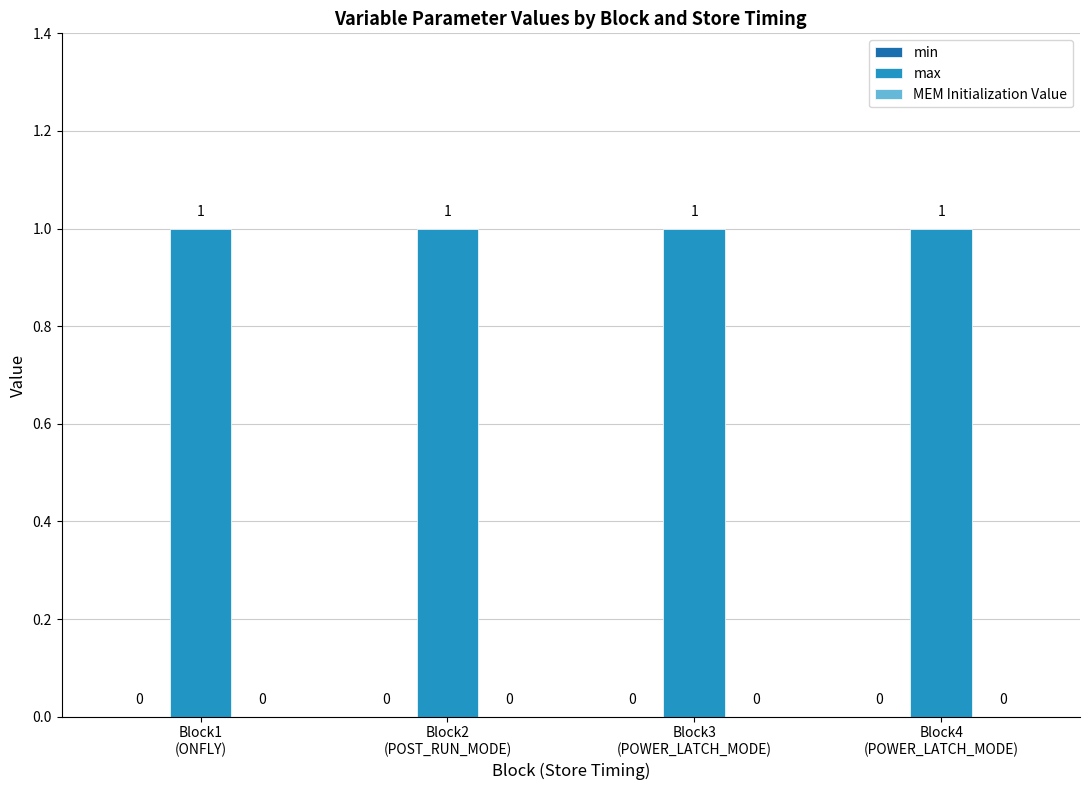

The value of max at Block4
(POWER_LATCH_MODE) is 2. True or false?

False